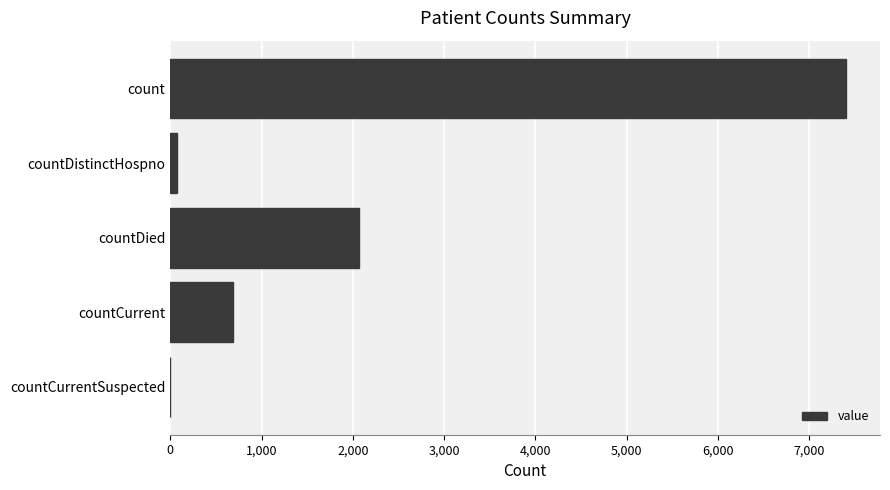

The value at countCurrentSuspected is 5106. True or false?

False